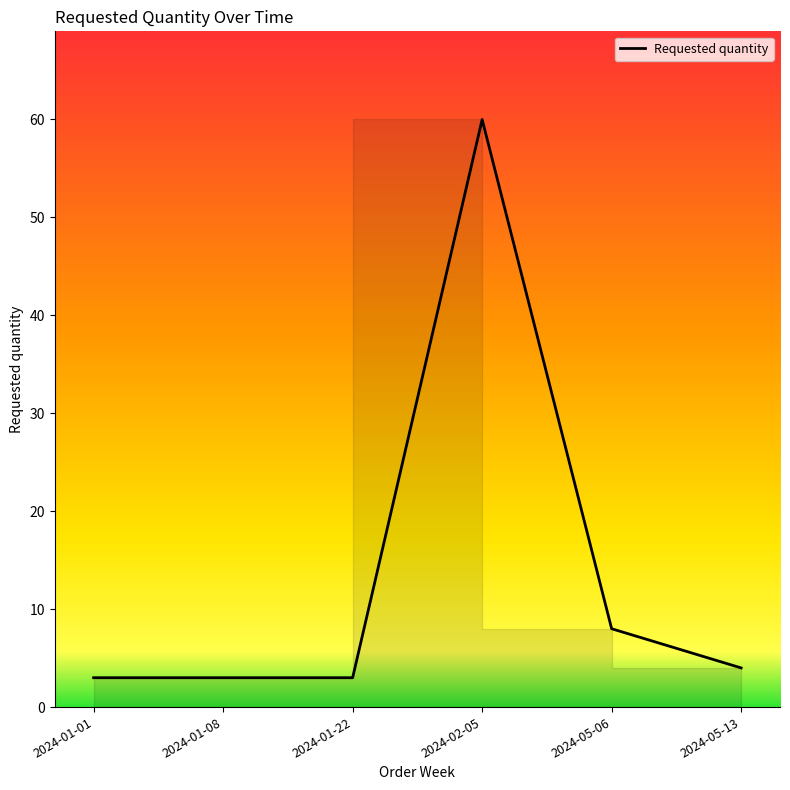

Rank the categories by value from lowest to highest.

2024-01-01, 2024-01-08, 2024-01-22, 2024-05-13, 2024-05-06, 2024-02-05